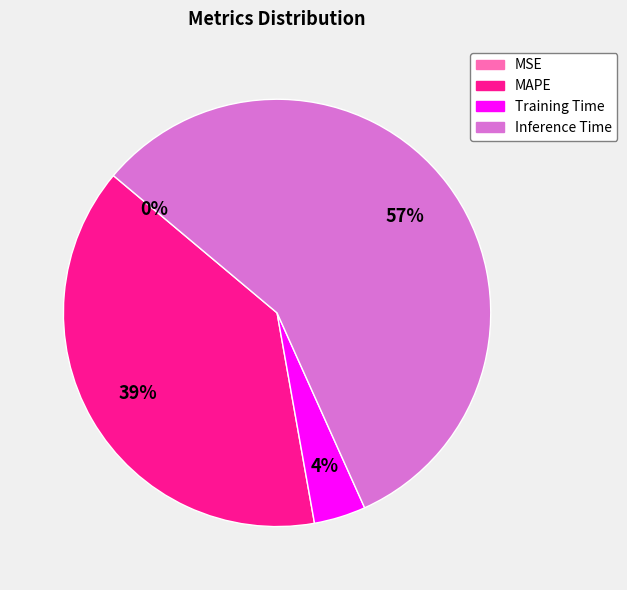

To the nearest percent, what is the average slice percentage?

25%